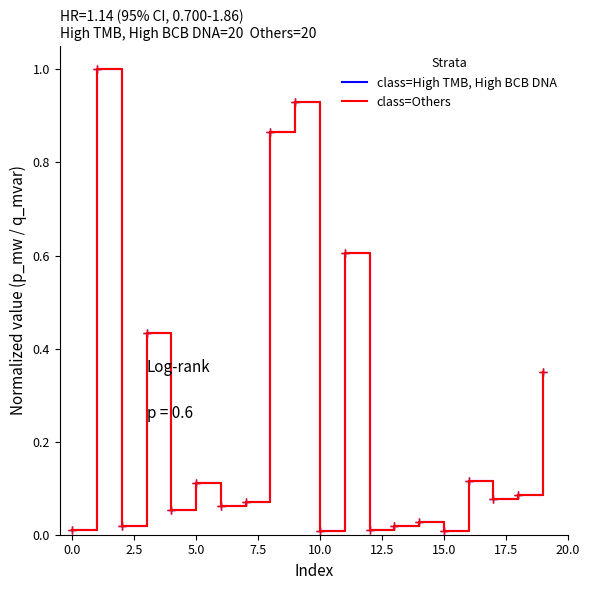

True or false: class=High TMB, High BCB DNA and class=Others intersect in this chart.

True